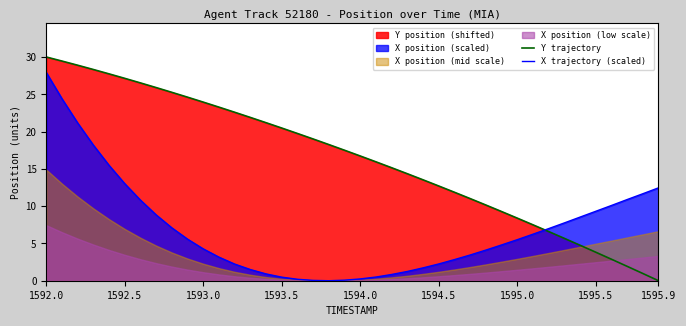

How many positive values does the Y trajectory series have?

39